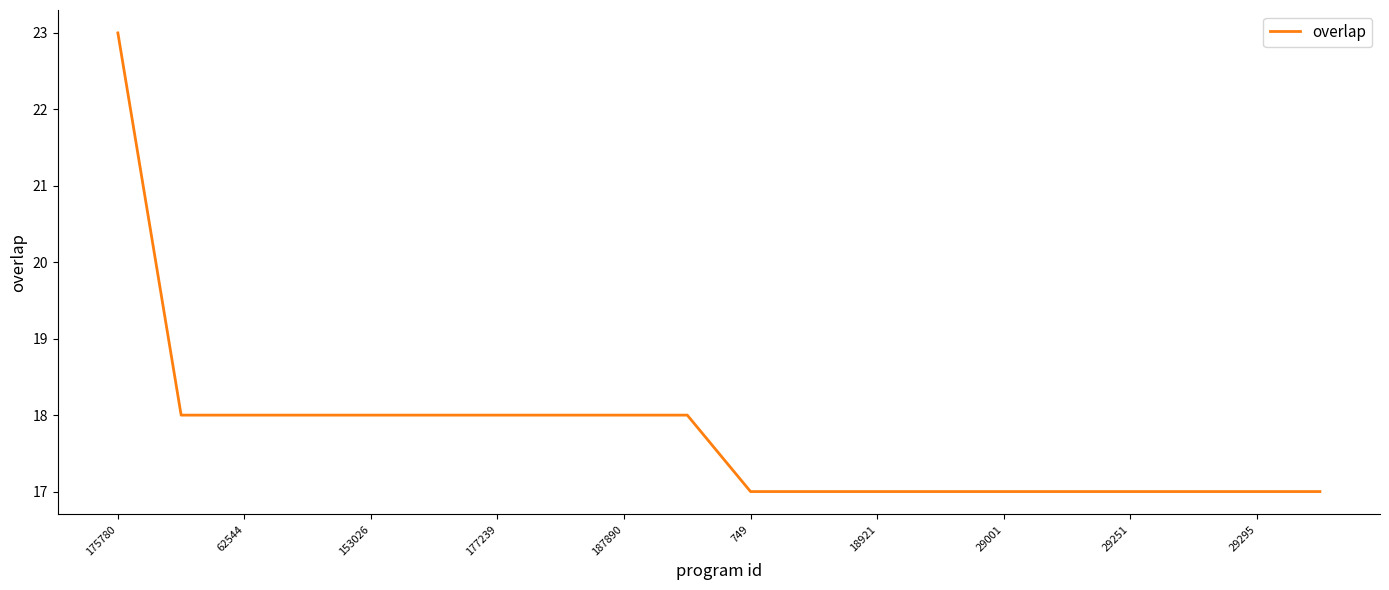

What is the difference between the maximum and minimum values?

6